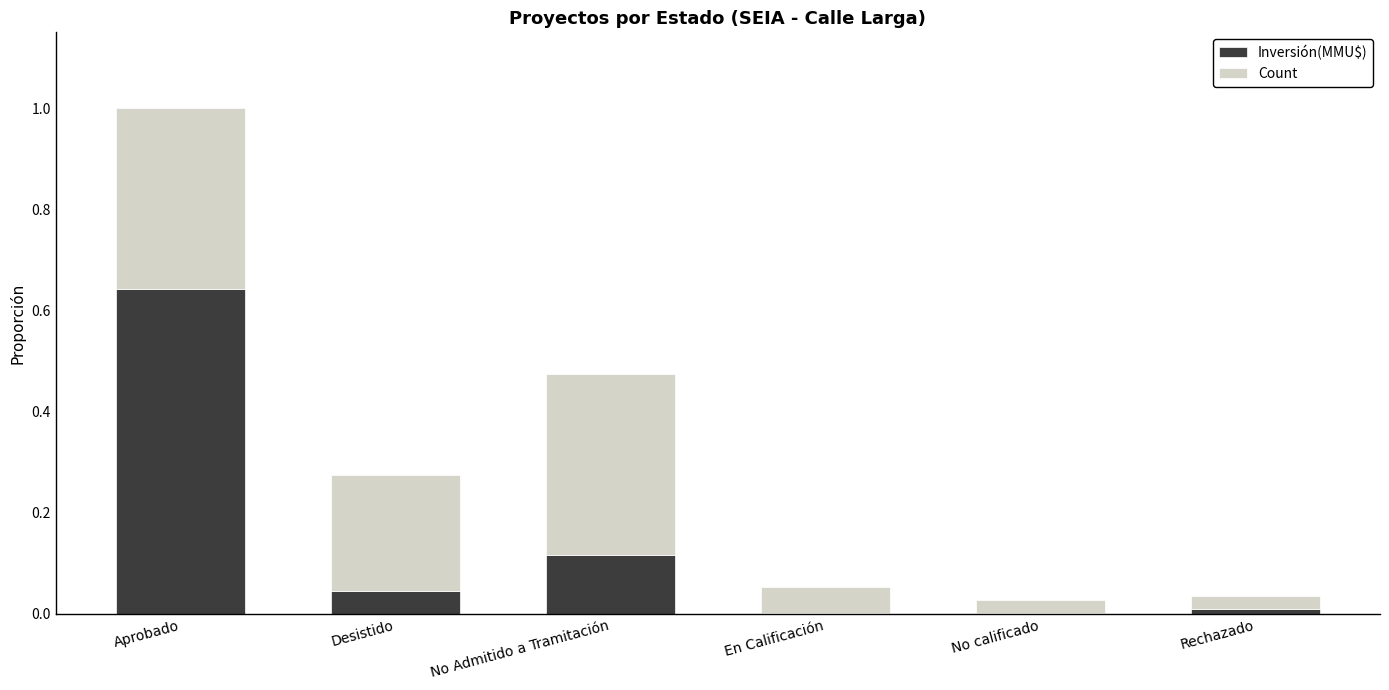

Which category has the highest value in the Inversión(MMU$) series?

Aprobado